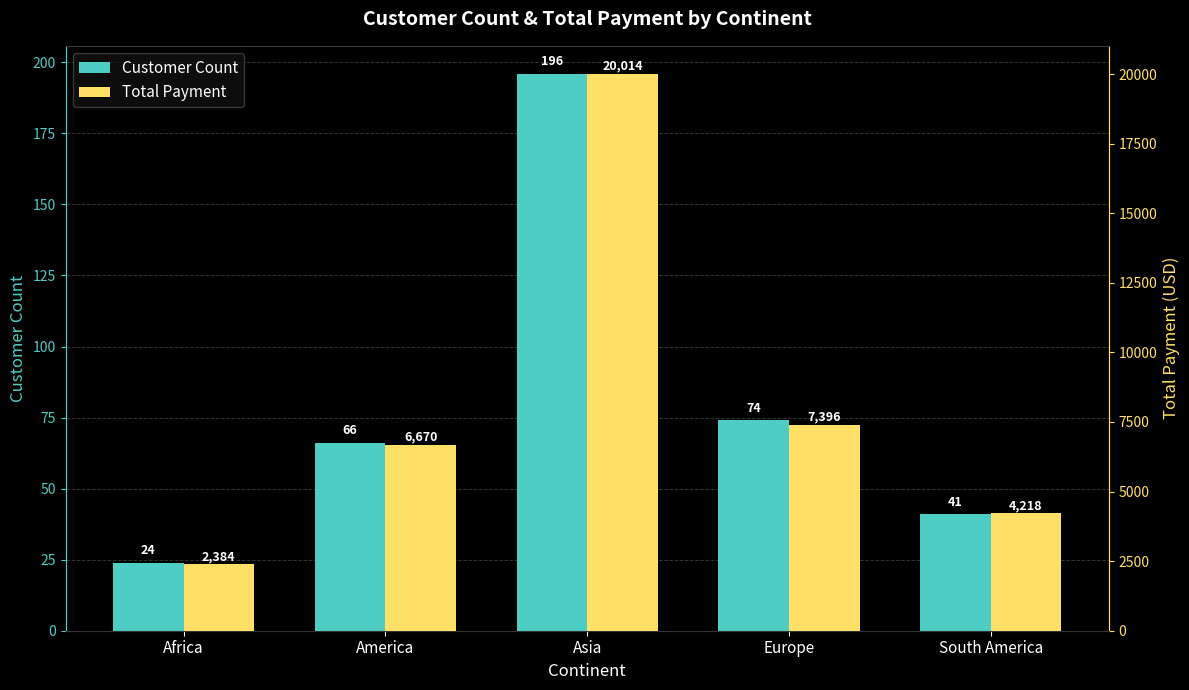

Between Africa and South America, which series saw the biggest shift?

Total Payment